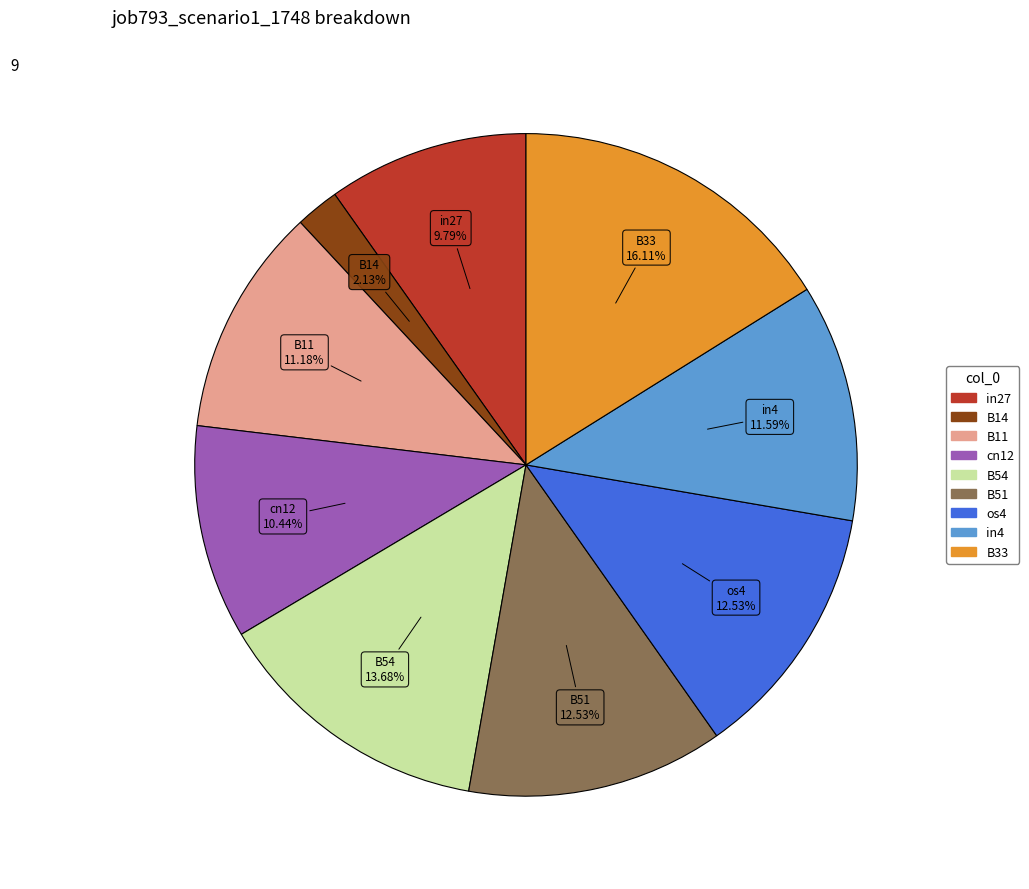

Does B11 represent more than half of the total?

No